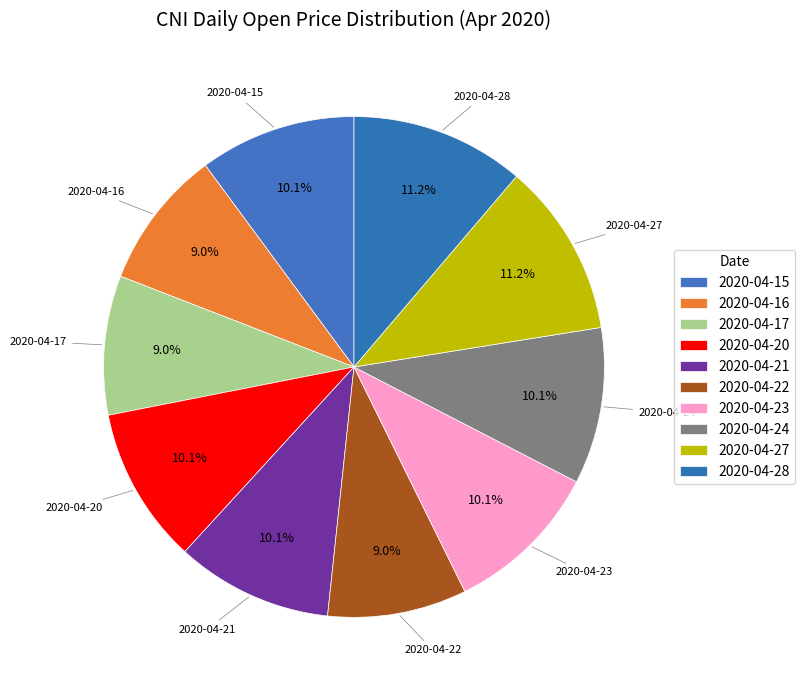

To the nearest percent, what is the combined percentage of 2020-04-16 and 2020-04-22?

18%